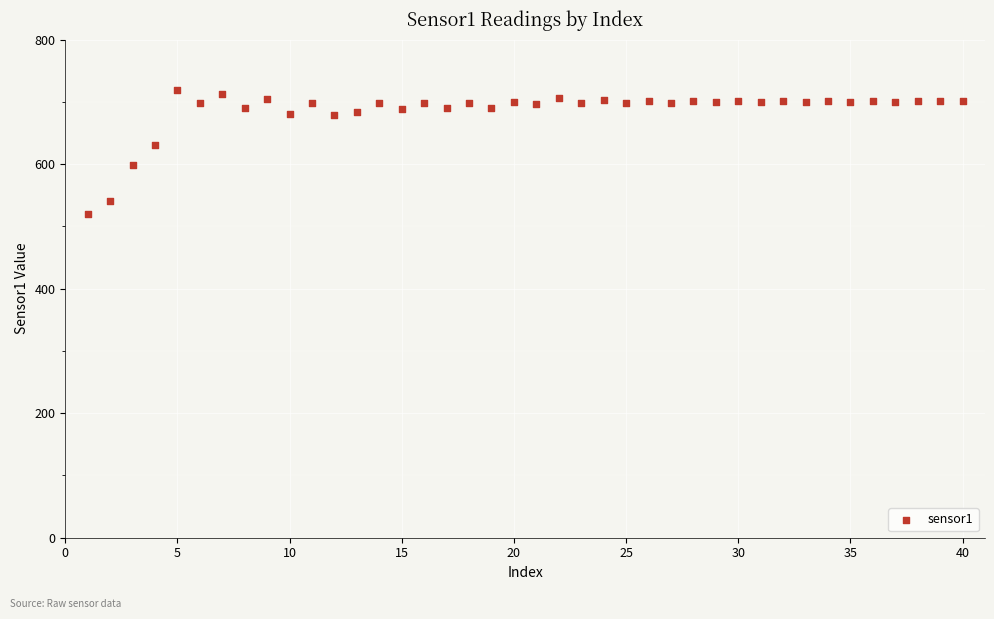

What is the range of Y values (max minus min)?

198.7